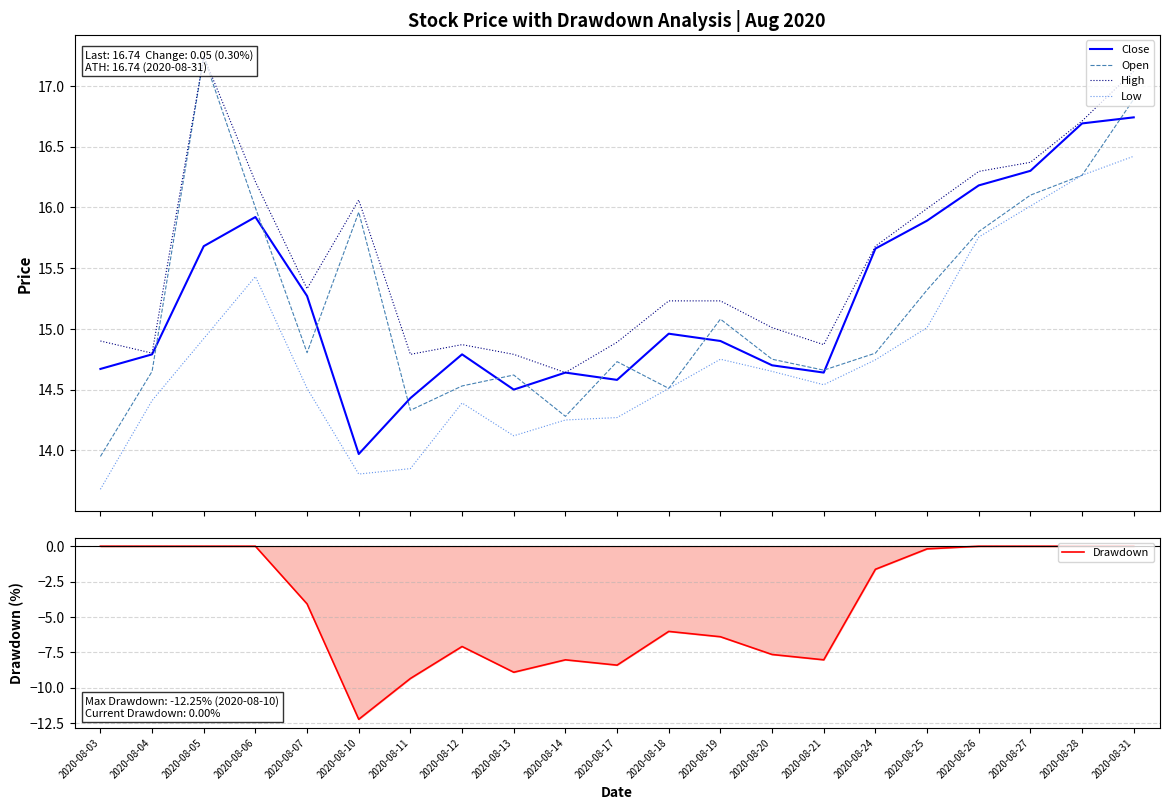

The value of Low at 2020-08-13 is 14.1. True or false?

True